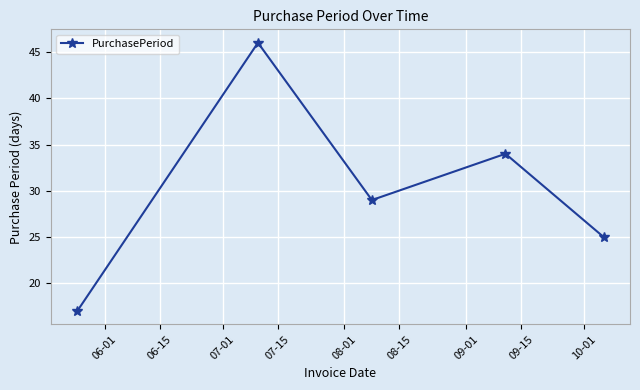

What is the average value?

30